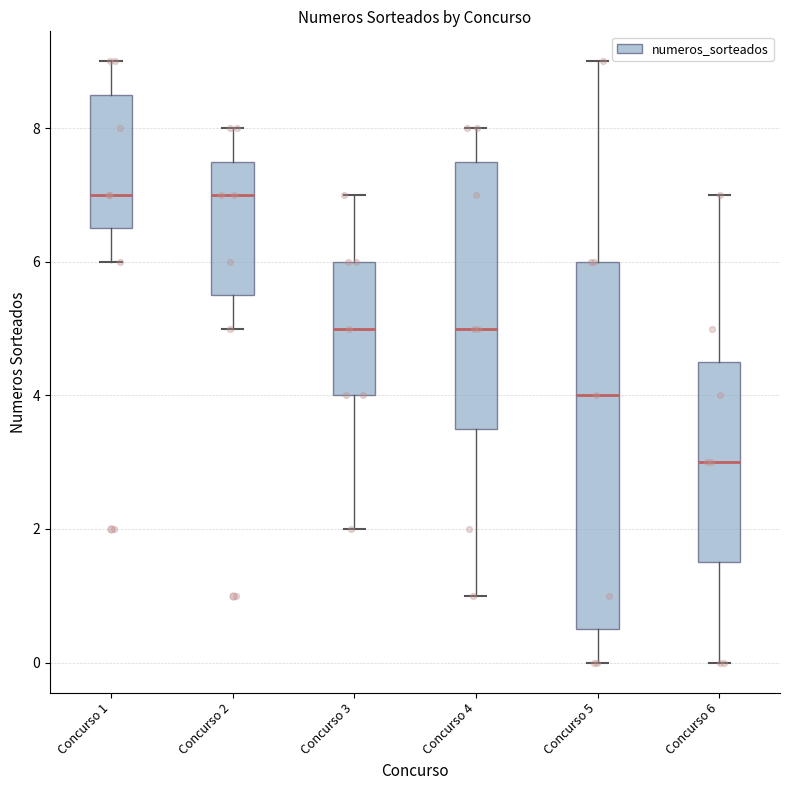

Reading left to right, read every box against the y-axis: the position of its median line, the range the box covers, and the ends of its whiskers. The values are not printed on the chart, so give them approximately, as read against the axis.

Concurso 1: median 7.0, box 6.6 to 8.6, whiskers 6.0 to 9.0
Concurso 2: median 7.0, box 5.6 to 7.6, whiskers 5.0 to 8.0
Concurso 3: median 5.0, box 4.0 to 6.0, whiskers 2.0 to 7.0
Concurso 4: median 5.0, box 3.6 to 7.6, whiskers 1.0 to 8.0
Concurso 5: median 4.0, box 0.6 to 6.0, whiskers 0.0 to 9.0
Concurso 6: median 3.0, box 1.6 to 4.6, whiskers 0.0 to 7.0